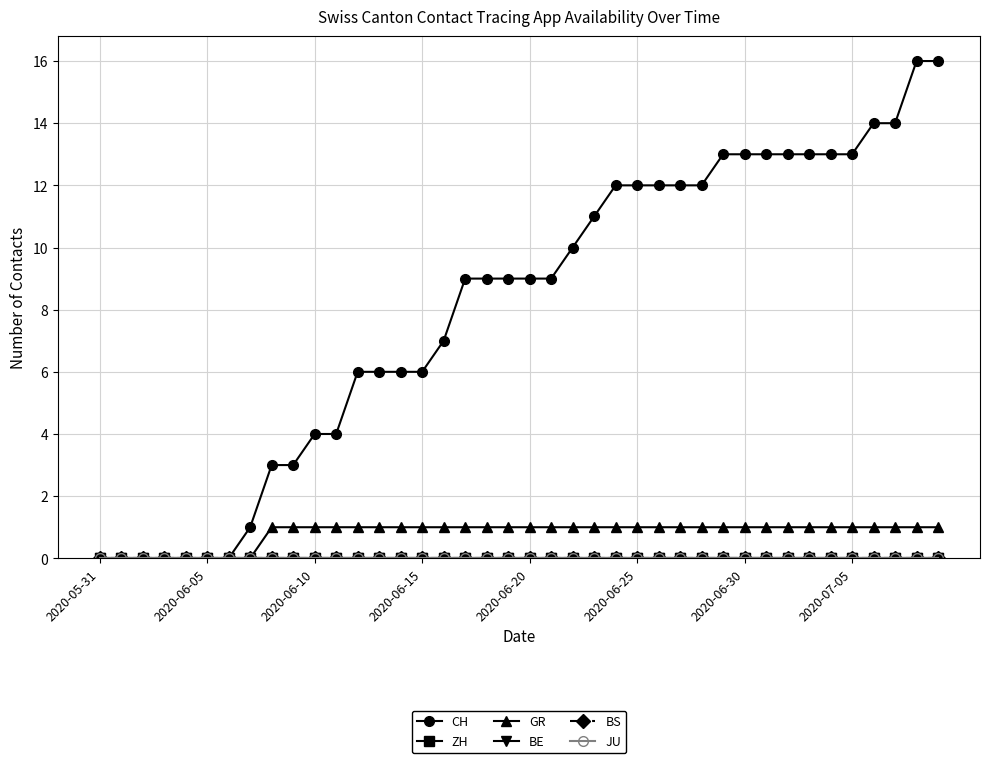

What is the sum of all CH values?

323